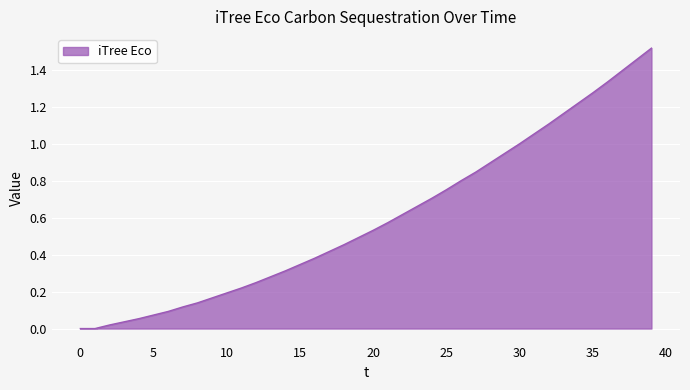

List the labels in order of value, smallest first.

0.0, 1.0, 2.0, 3.0, 4.0, 5.0, 6.0, 7.0, 8.0, 9.0, 10.0, 11.0, 12.0, 13.0, 14.0, 15.0, 16.0, 17.0, 18.0, 19.0, 20.0, 21.0, 22.0, 23.0, 24.0, 25.0, 26.0, 27.0, 28.0, 29.0, 30.0, 31.0, 32.0, 33.0, 34.0, 35.0, 36.0, 37.0, 38.0, 39.0